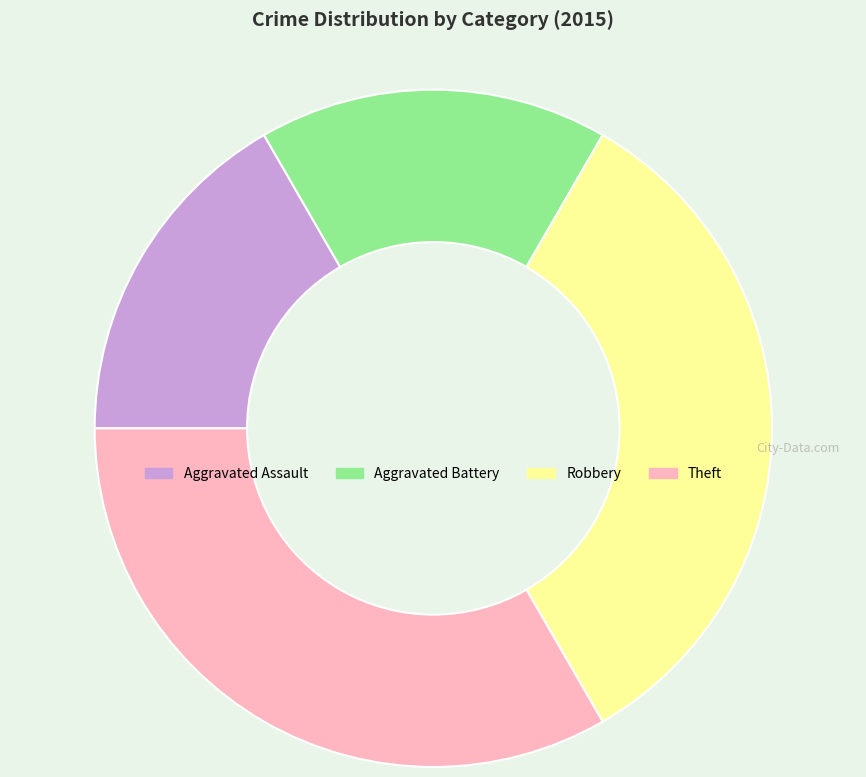

Is the sum of Aggravated Assault and Aggravated Battery greater than half?

No